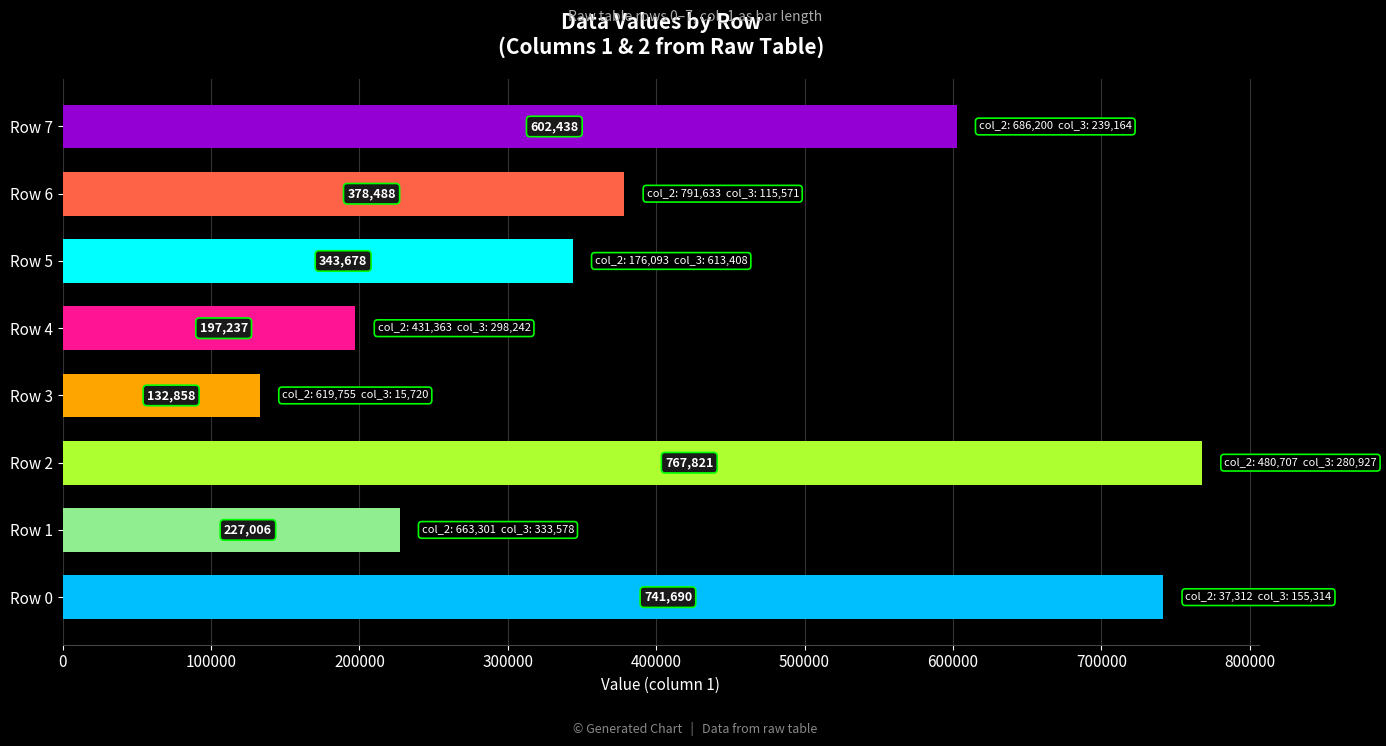

The value at Row 2 is 767821. True or false?

True